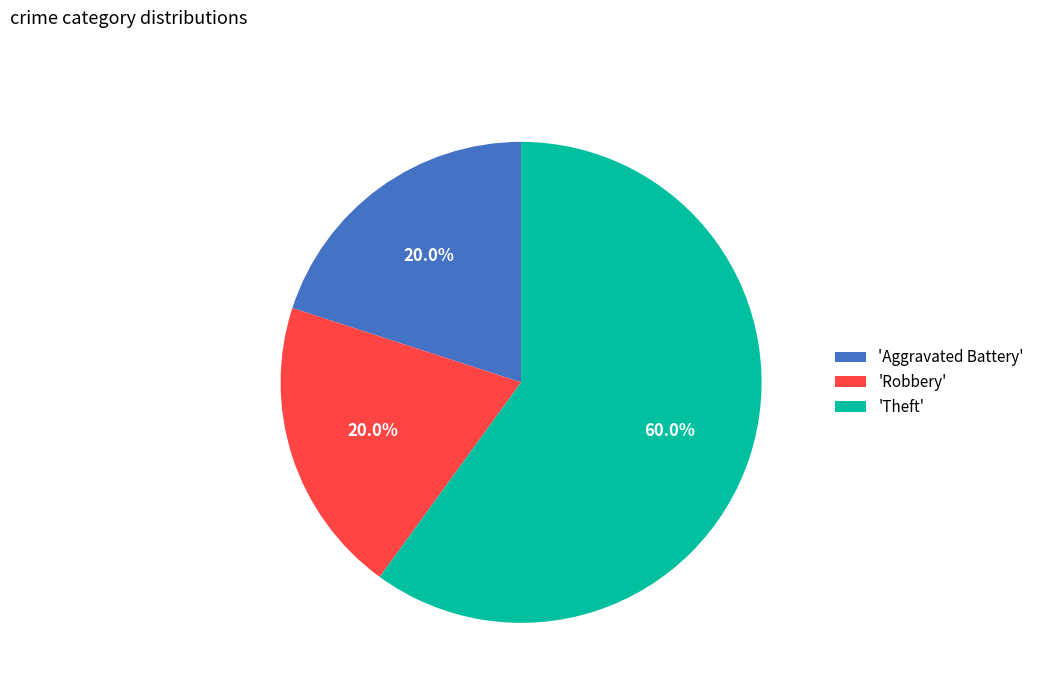

What is the ratio of the value at 'Theft' to the value at 'Aggravated Battery'?

3.0